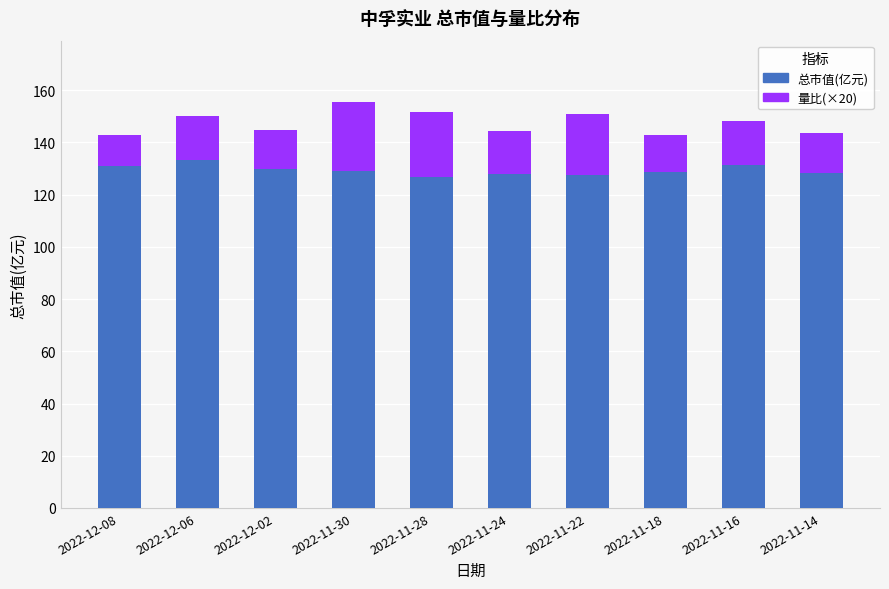

What is the total value across all series at 2022-11-14?

143.5